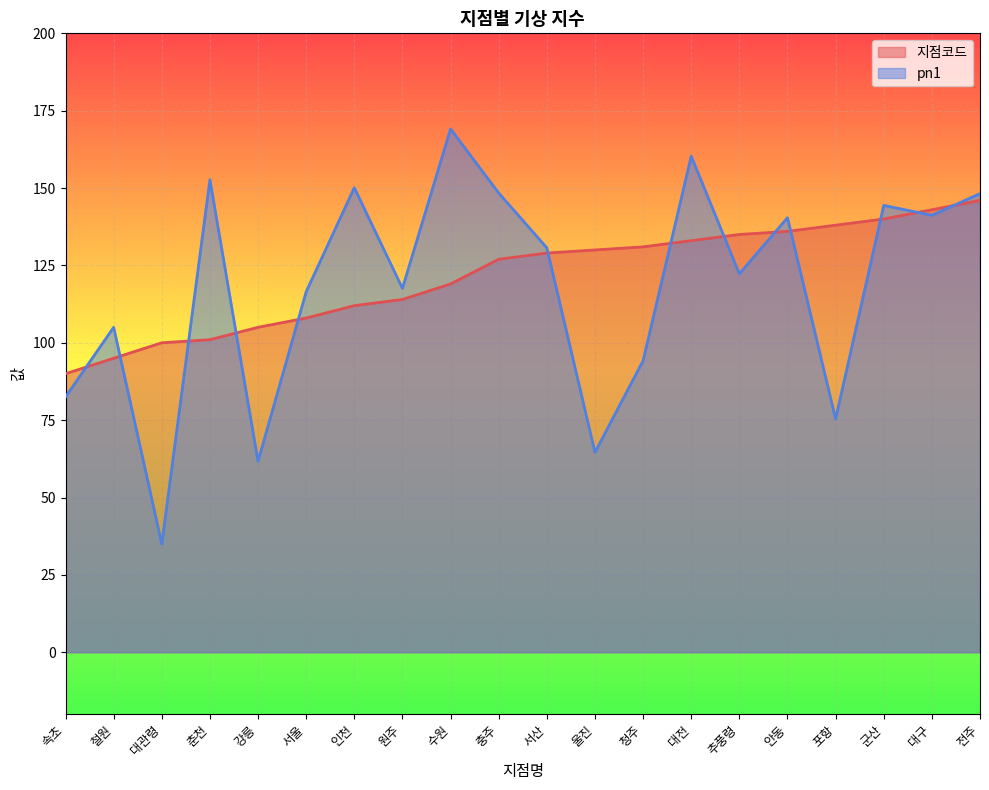

List the series in order of their peak value, highest first.

pn1, 지점코드